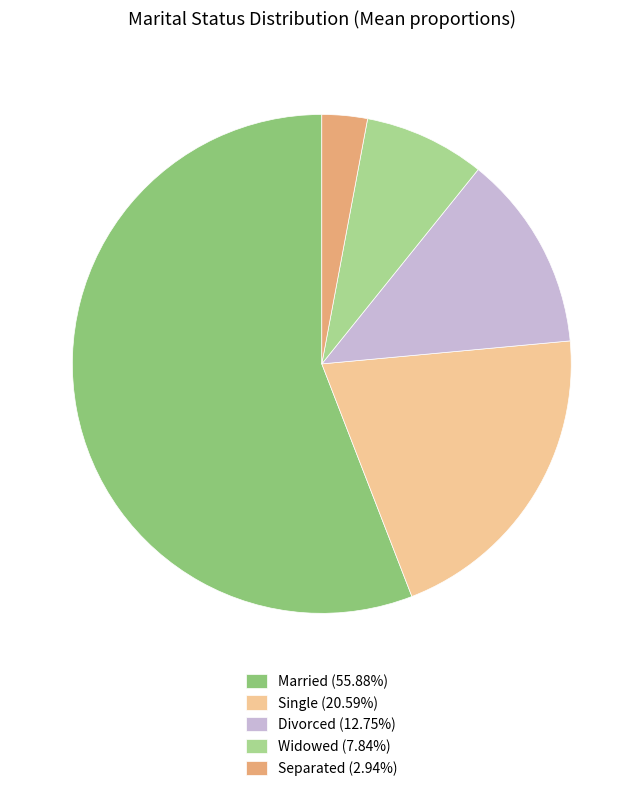

Which slice is the smallest?

Separated